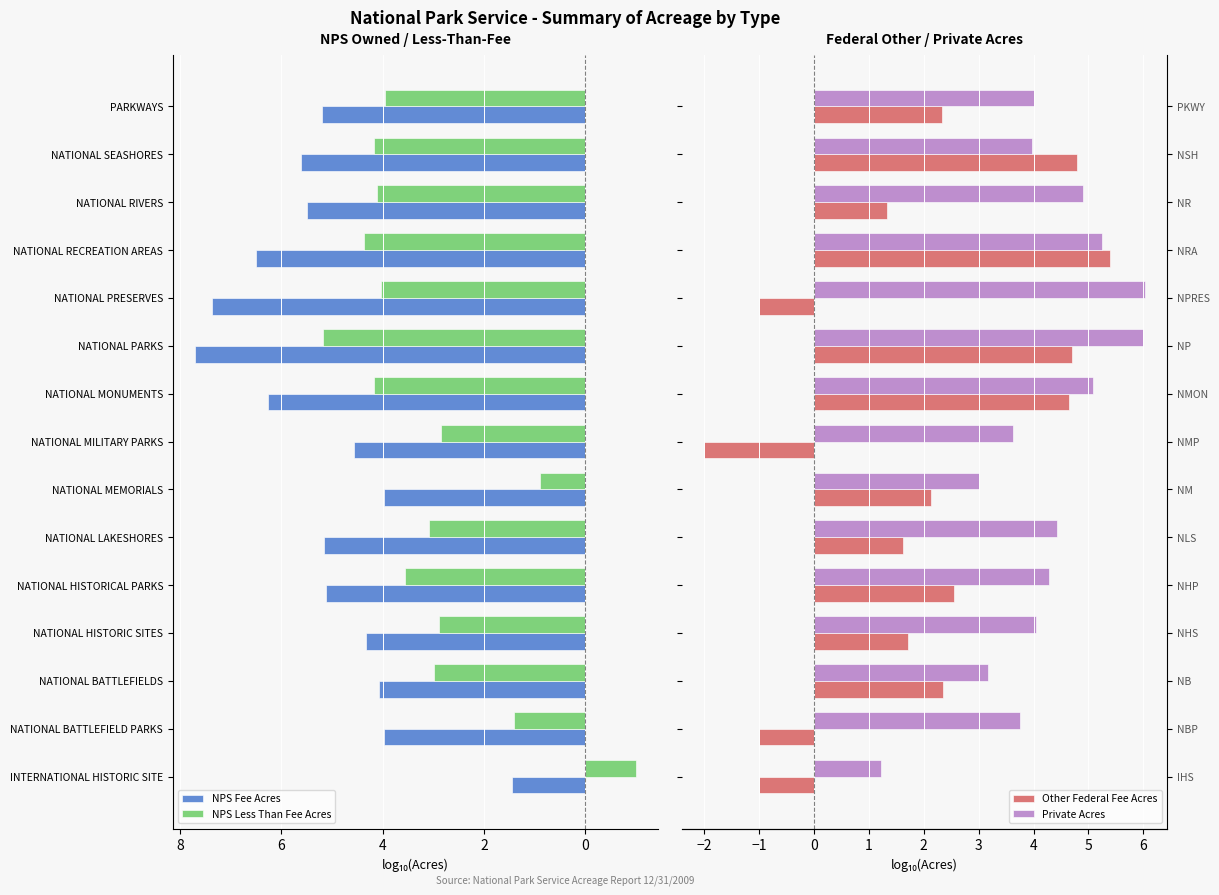

Which series has the largest total across all categories?

NPS Fee Acres